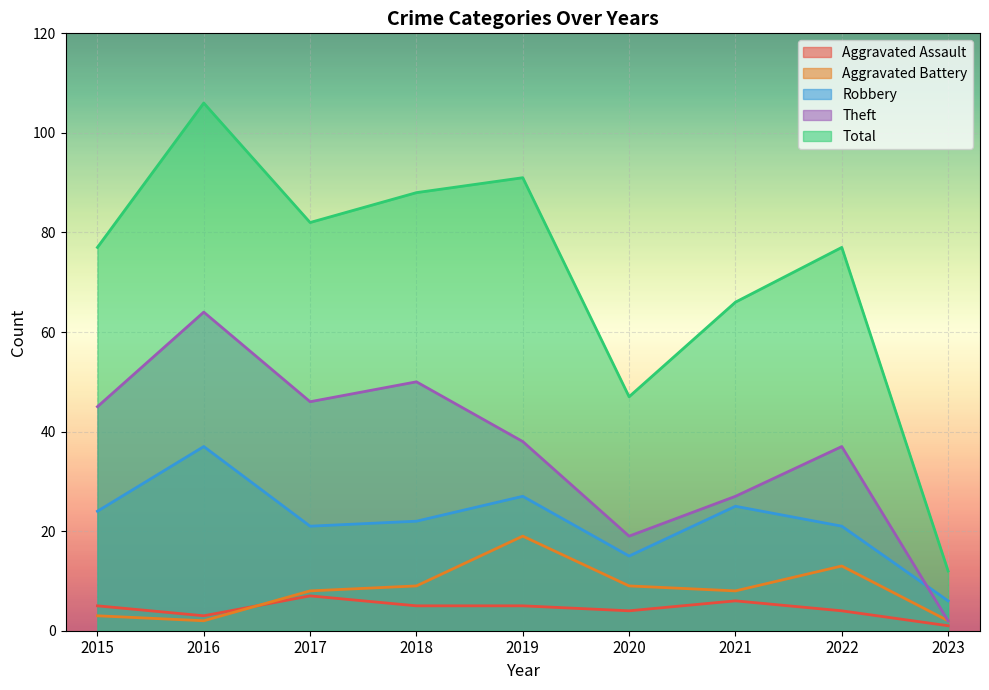

Which series changed the most between 2016 and 2021?

Total